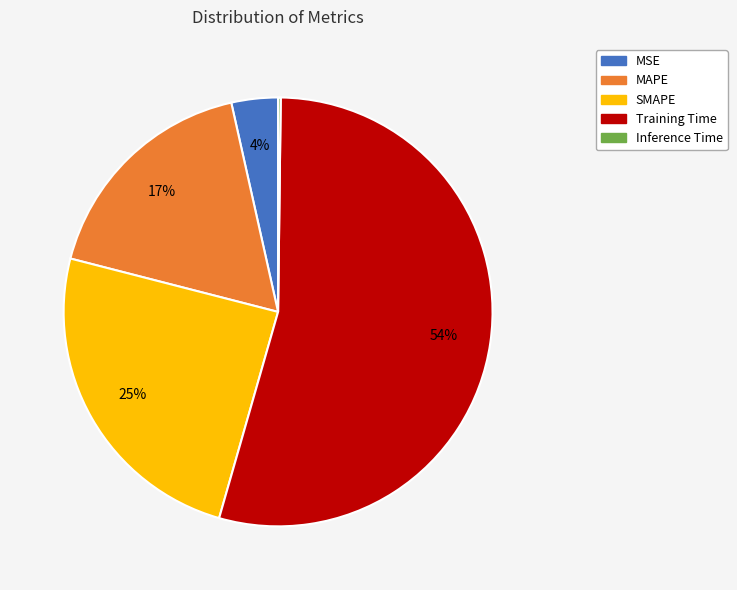

What is the majority slice?

Training Time